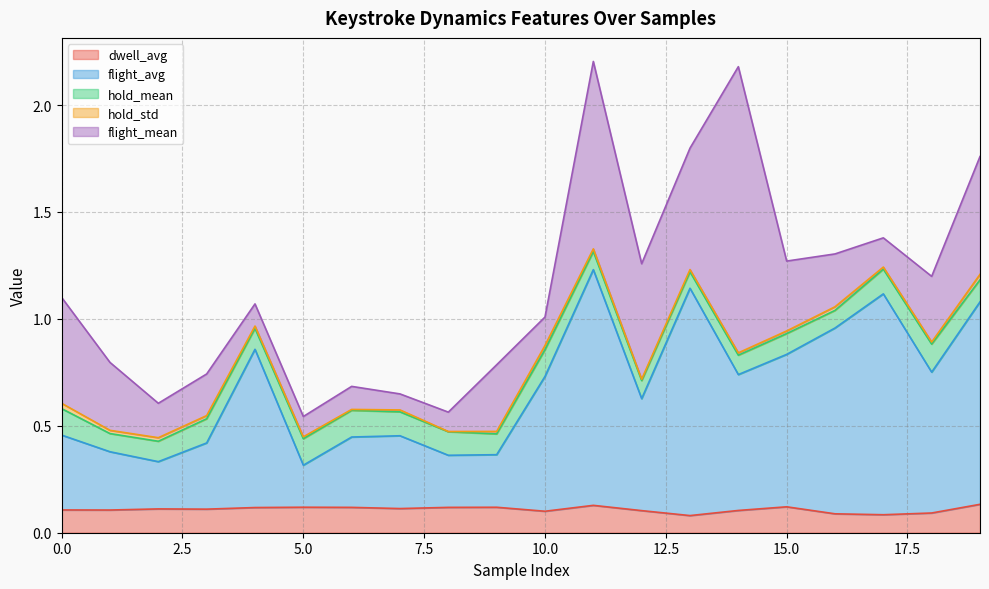

True or false: hold_std and flight_mean intersect in this chart.

False